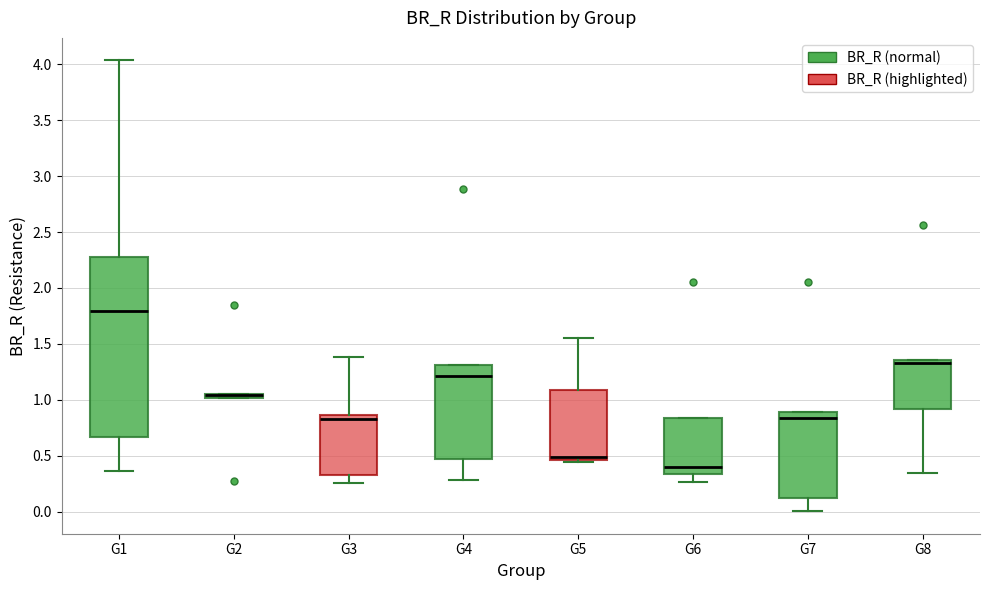

Which box is the tallest, from its lower edge to its upper edge?

G1